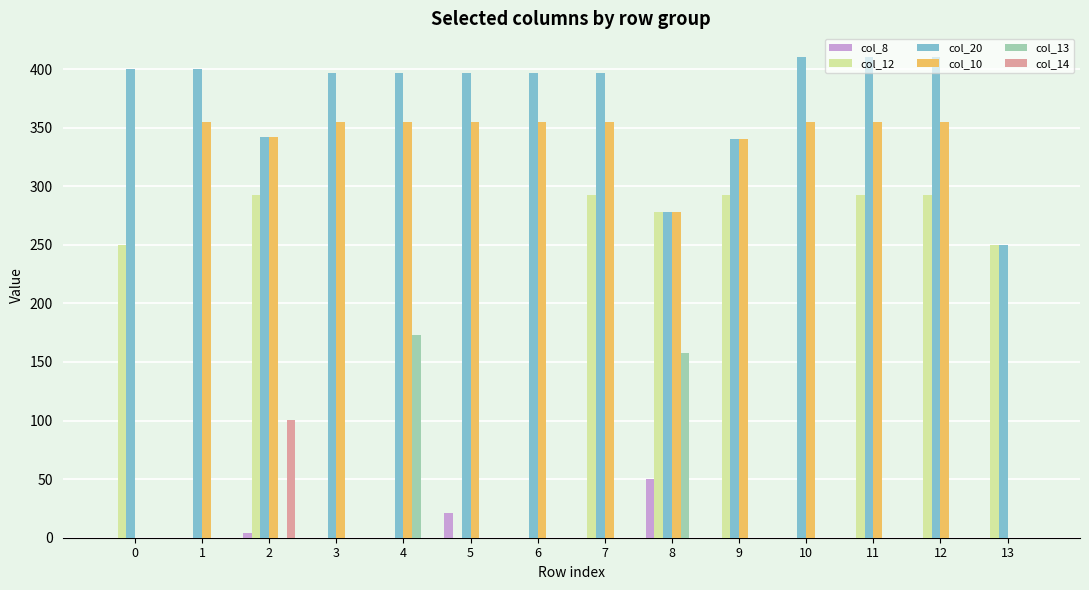

The value of col_12 at 12 is 292.9. True or false?

True